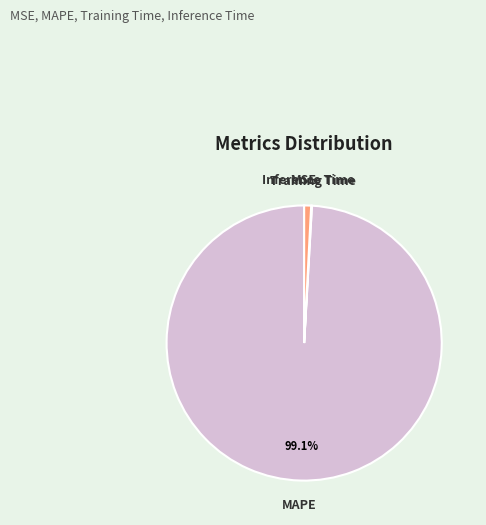

Does any single category account for the majority?

Yes